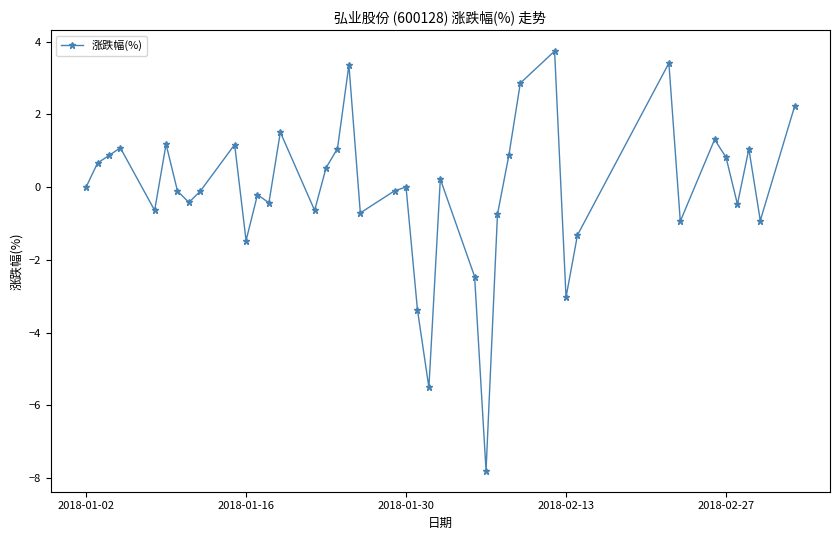

What is the value of the 15th point from the left?

-0.6